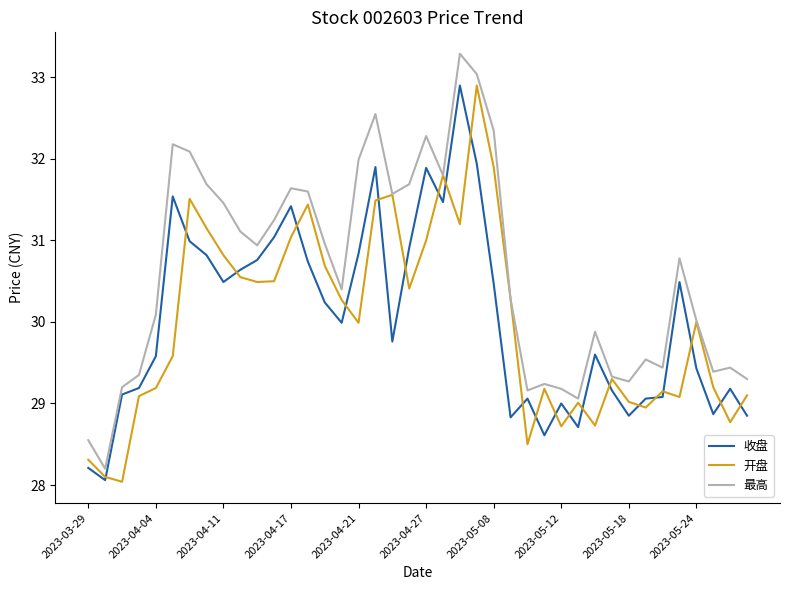

In 开盘, how many points are lower than both neighbors (excluding endpoints)?

11